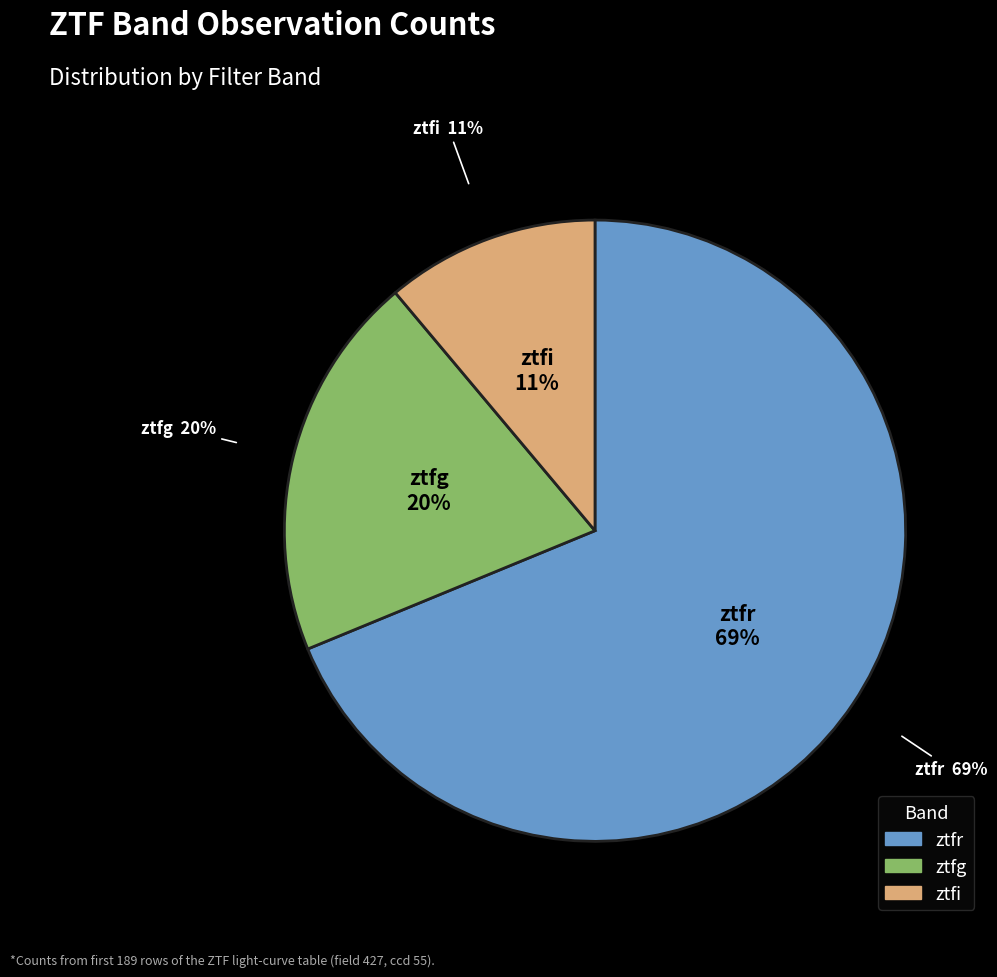

Rank the categories by value from lowest to highest.

ztfi, ztfg, ztfr